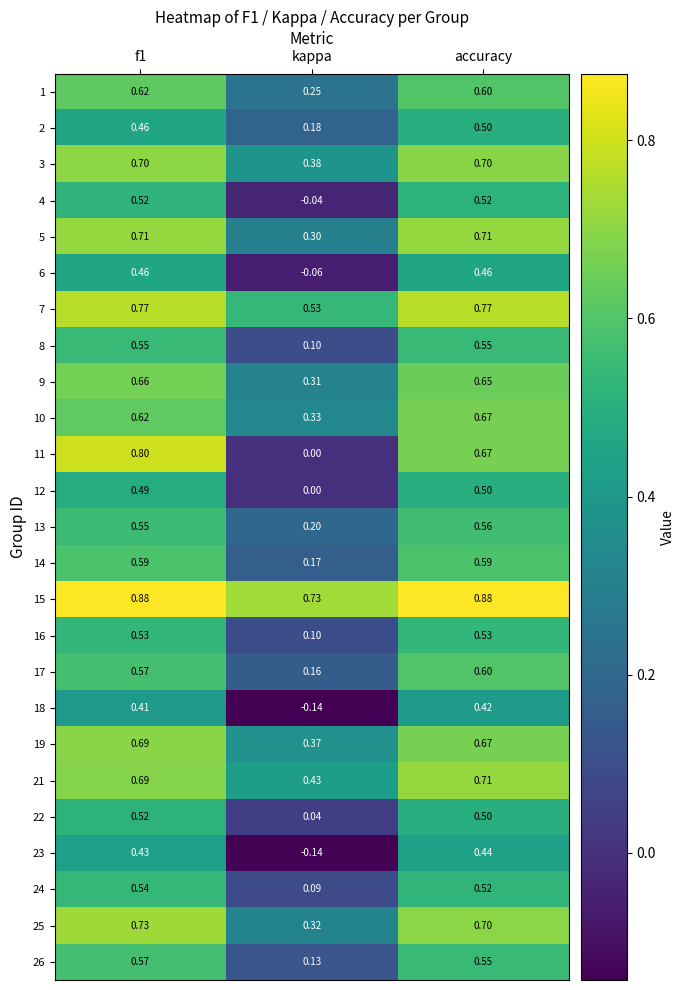

Is the value of 8 at kappa greater than the value of 12 at f1?

No